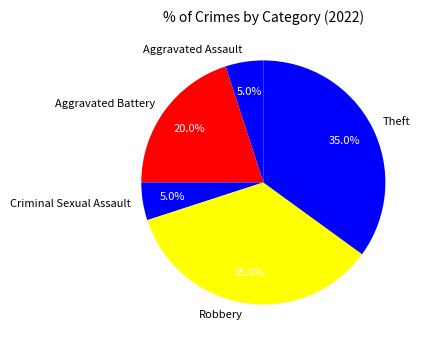

To the nearest percent, what is the difference between the largest and smallest slice percentages?

30%